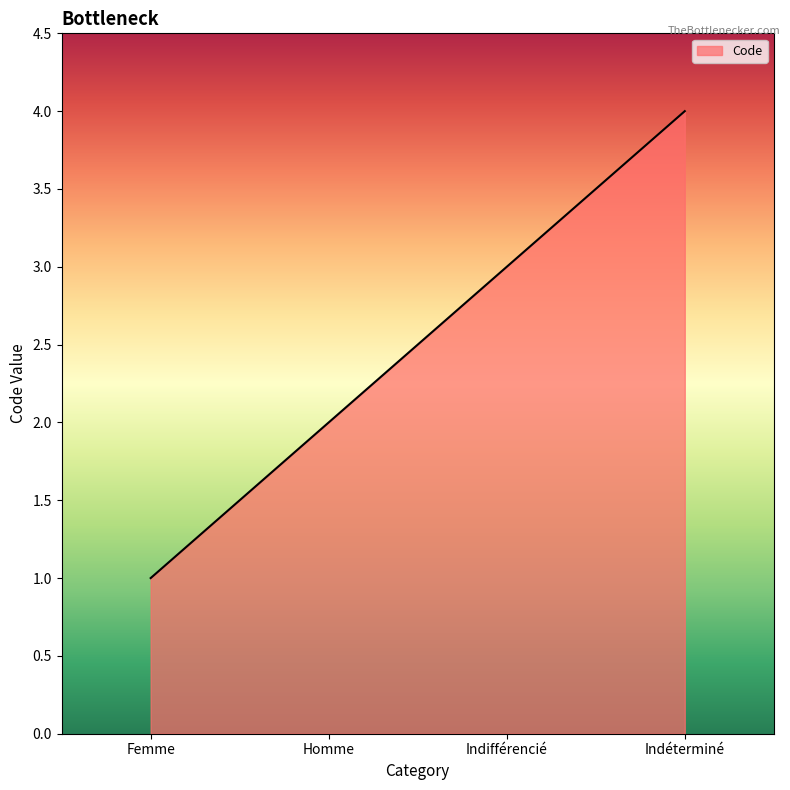

How many categories are shown in the chart?

4